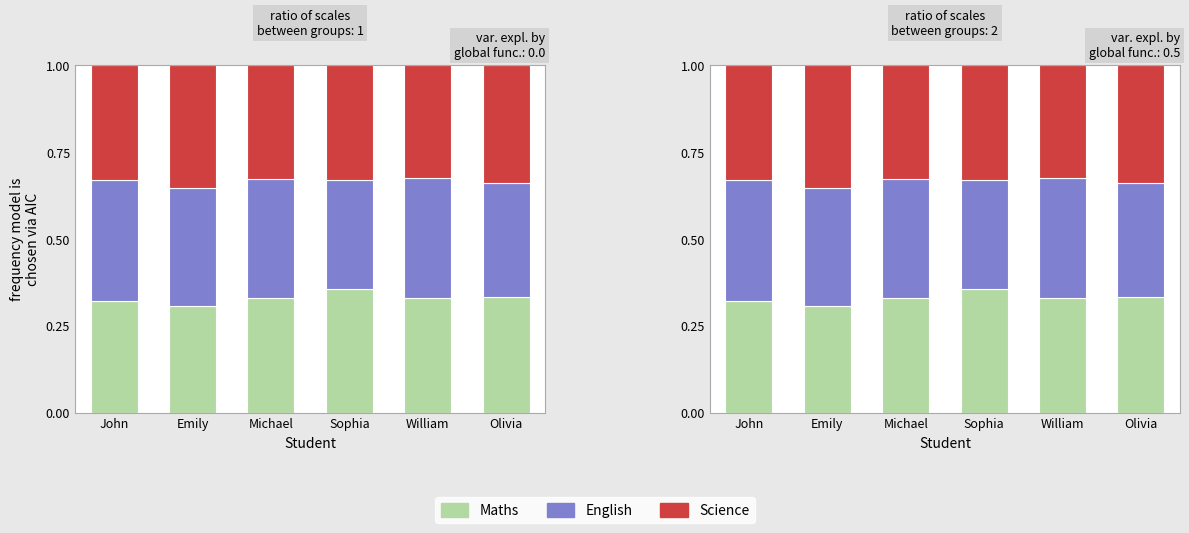

Which series has the largest range (max minus min)?

Maths